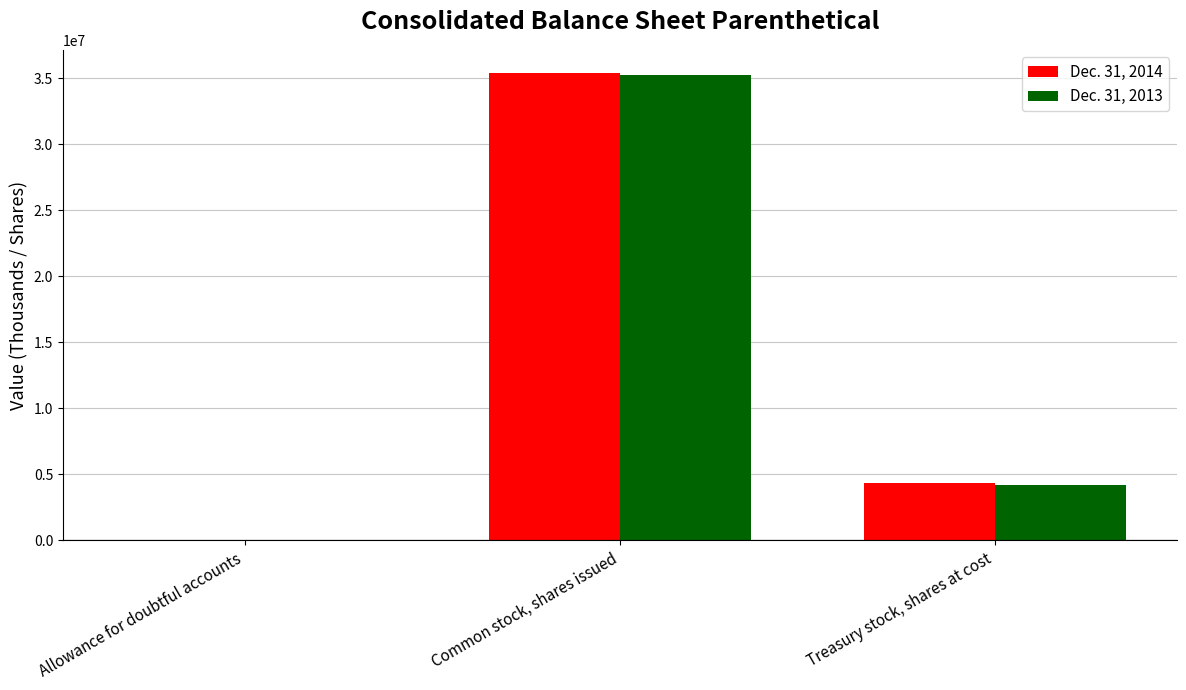

Reading left to right, list all the values displayed in this chart.

Dec. 31, 2014: Allowance for doubtful accounts=1199	Common stock, shares issued=35394000	Treasury stock, shares at cost=4367000
Dec. 31, 2013: Allowance for doubtful accounts=1190	Common stock, shares issued=35245000	Treasury stock, shares at cost=4212000